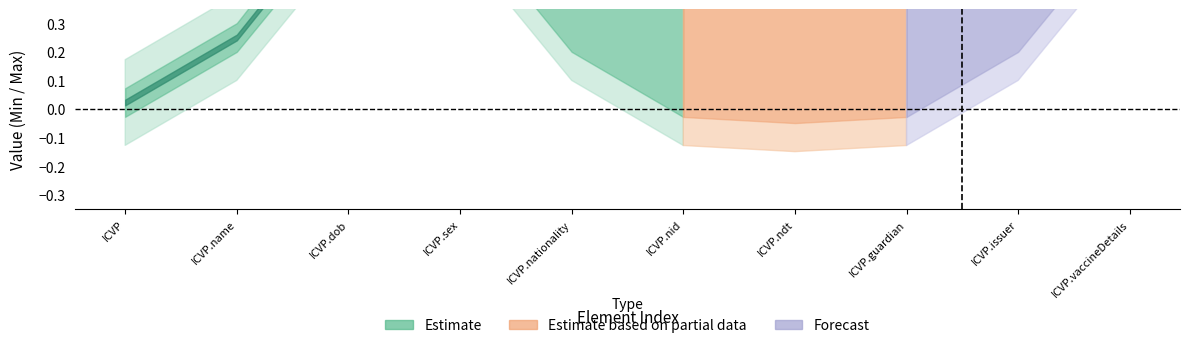

How many categories are shown in the chart?

10